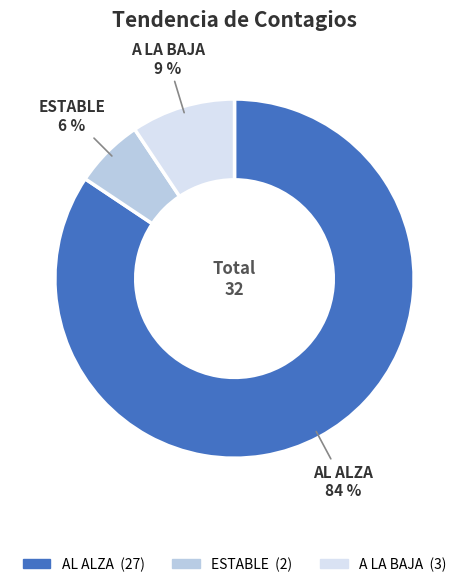

How many slices are in this pie chart?

3